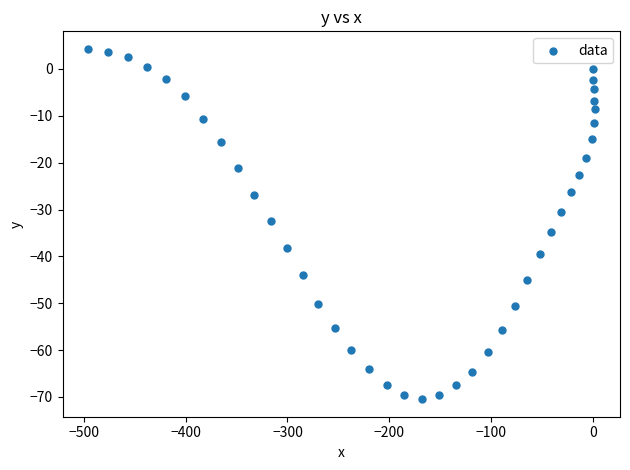

What is the range of Y values (max minus min)?

74.8